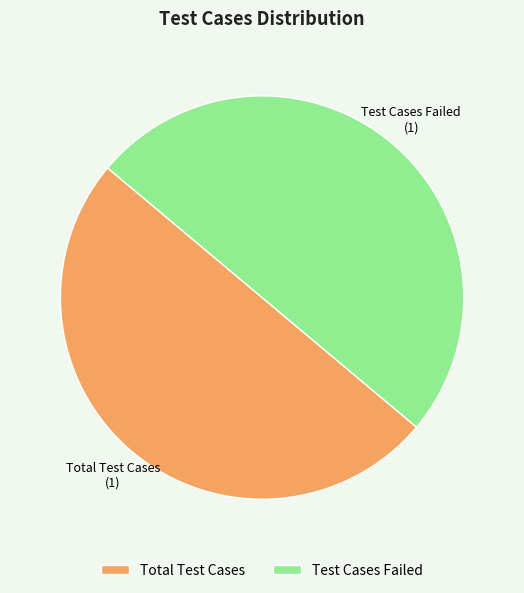

Approximately how many times larger is the value at Test Cases Failed compared to Total Test Cases?

1.0